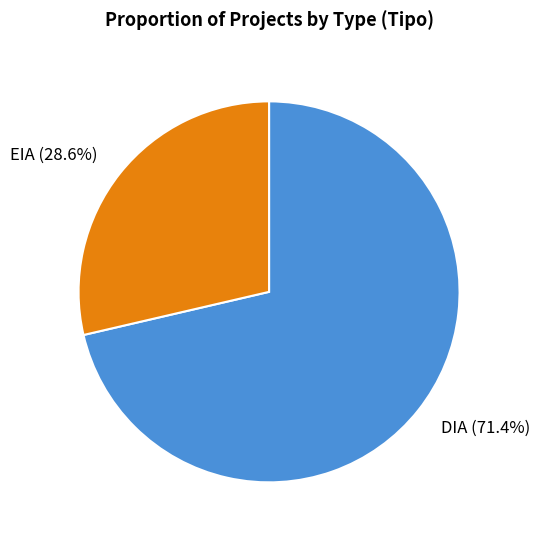

How many slices are in this pie chart?

2